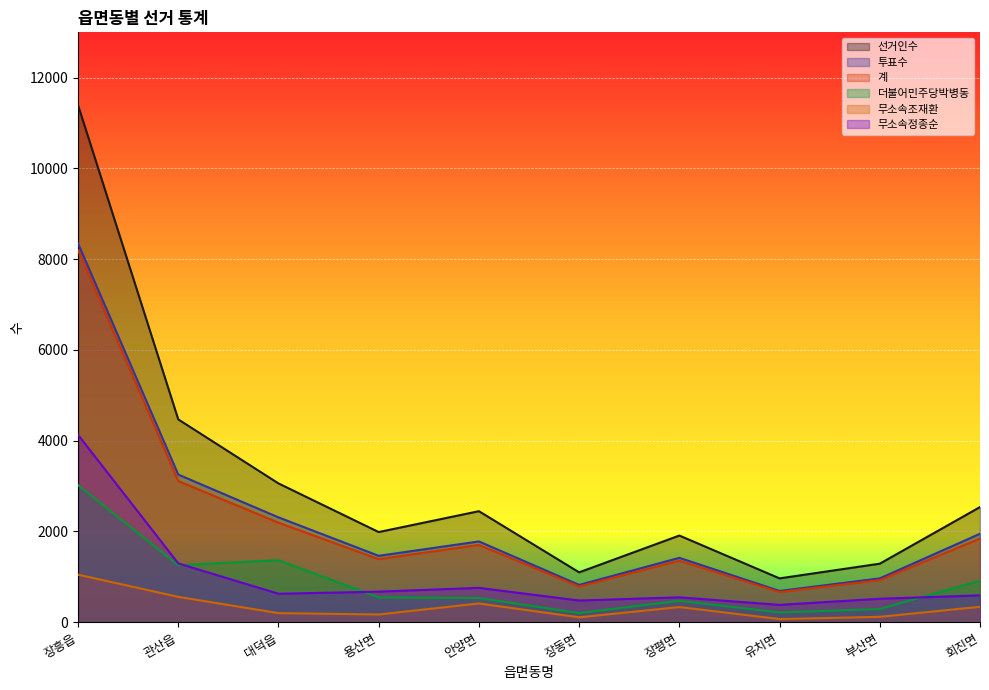

What is the maximum value for 투표수?

8348